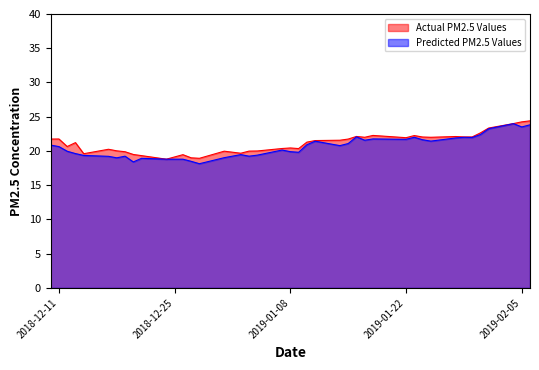

How many categories are shown in the chart?

40